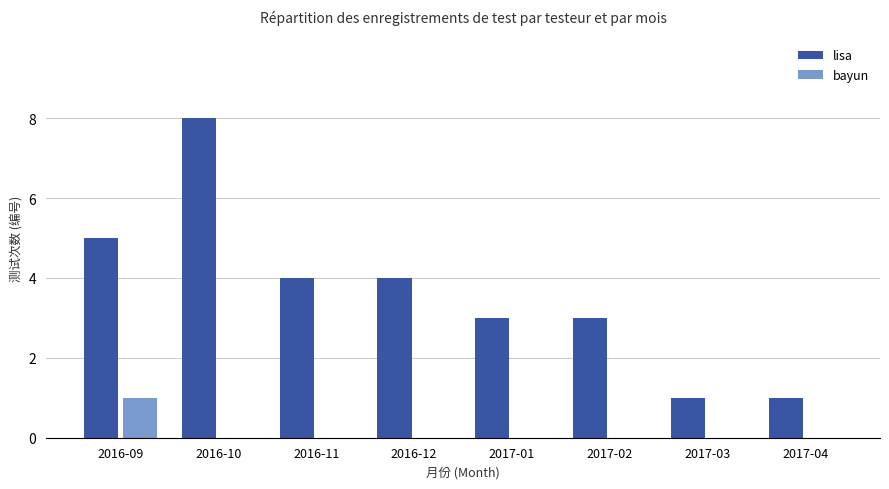

What is the greatest value displayed?

8